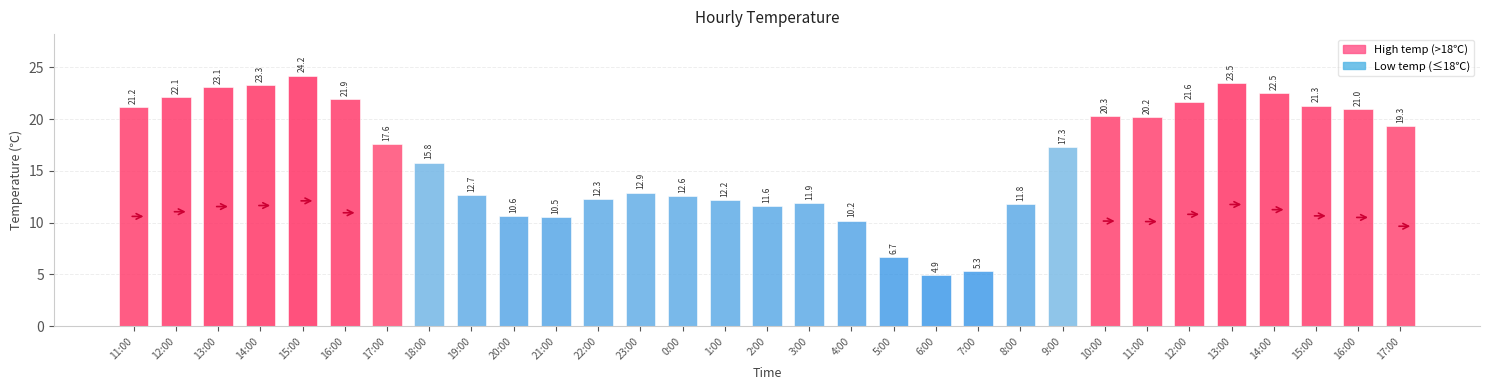

What is the difference between the maximum and minimum values?

19.3